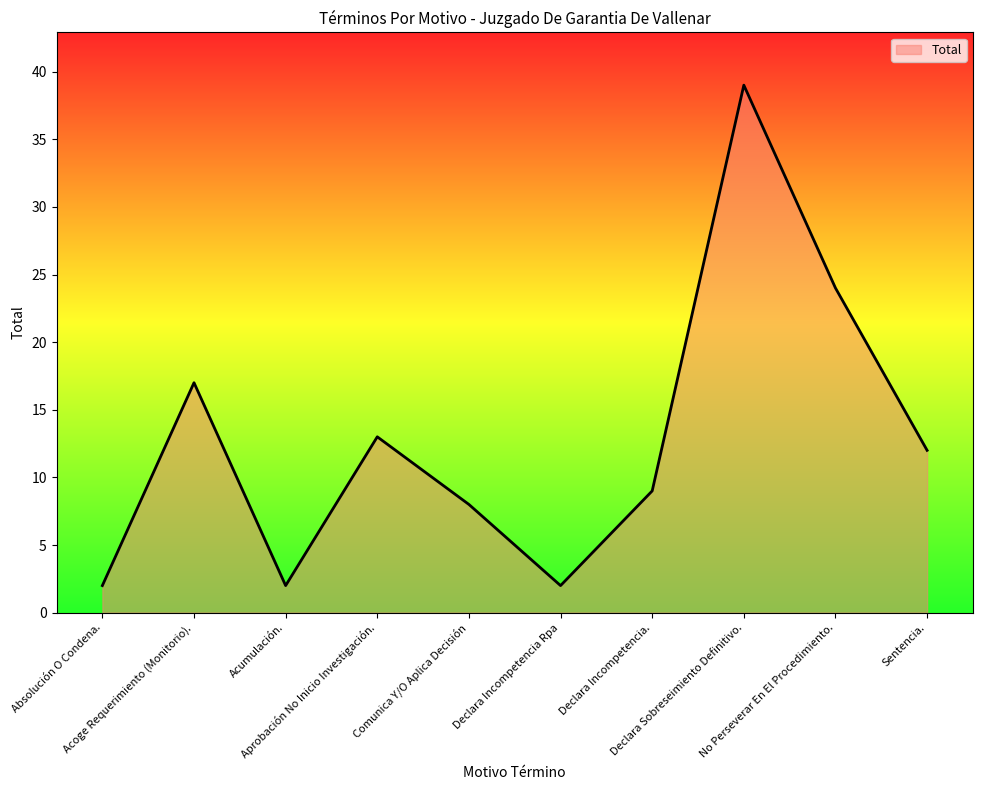

At which label is the value closest to 20?

Acoge Requerimiento (Monitorio).